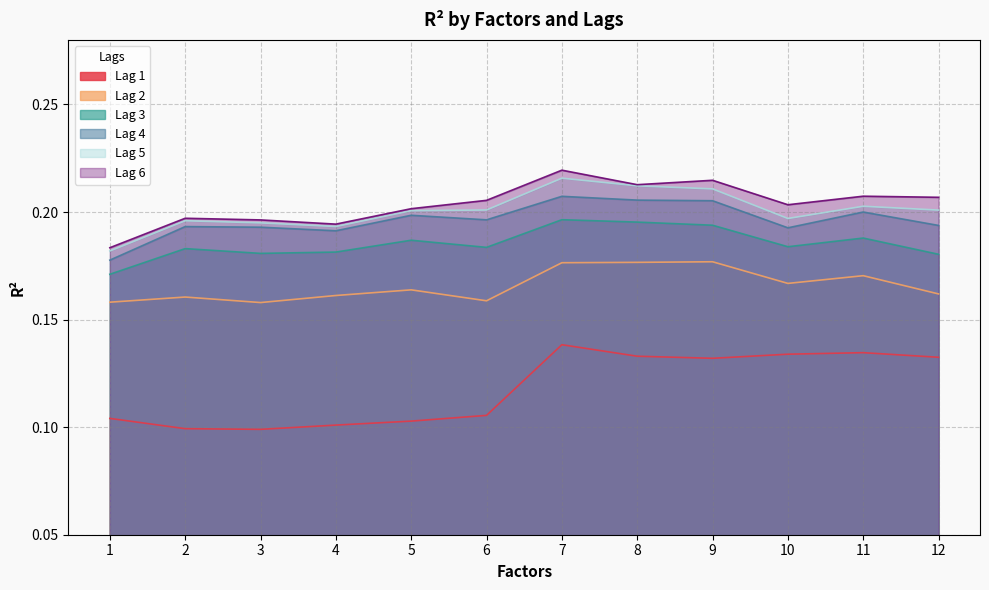

At how many categories does at least one series exceed 0?

12